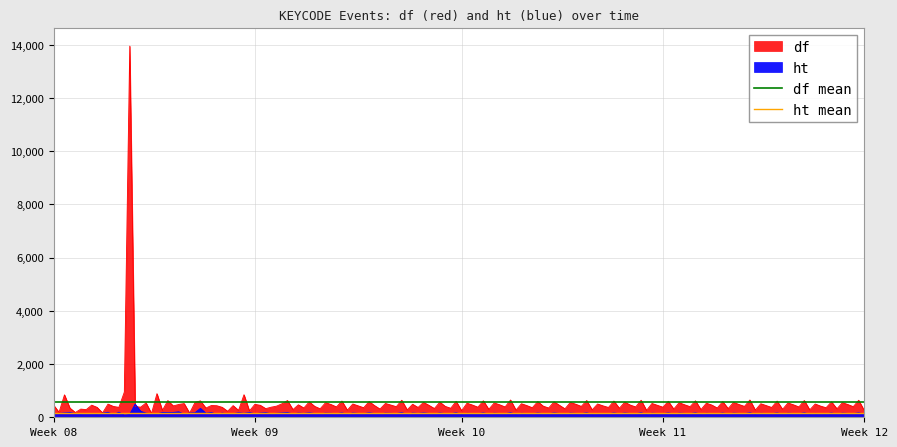

Does the chart display data point markers on the line(s)?

No